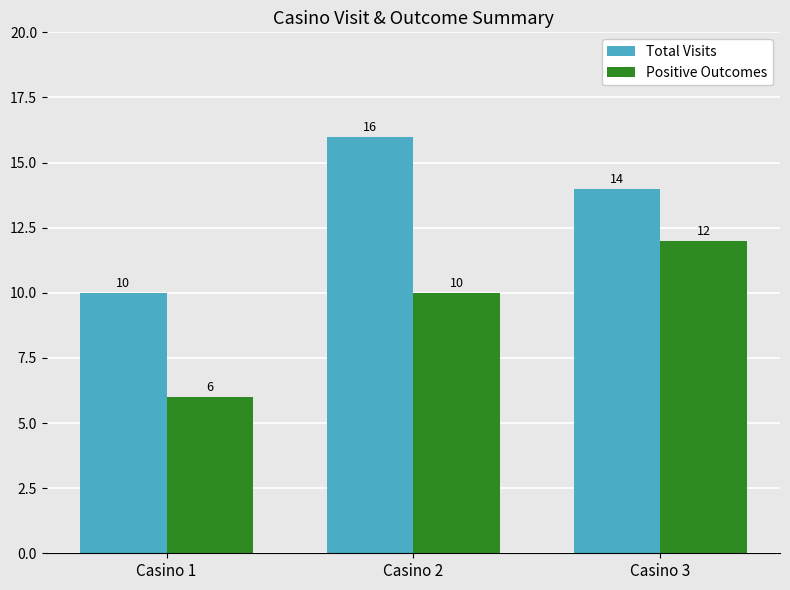

What value does the Positive Outcomes series have at Casino 1?

6